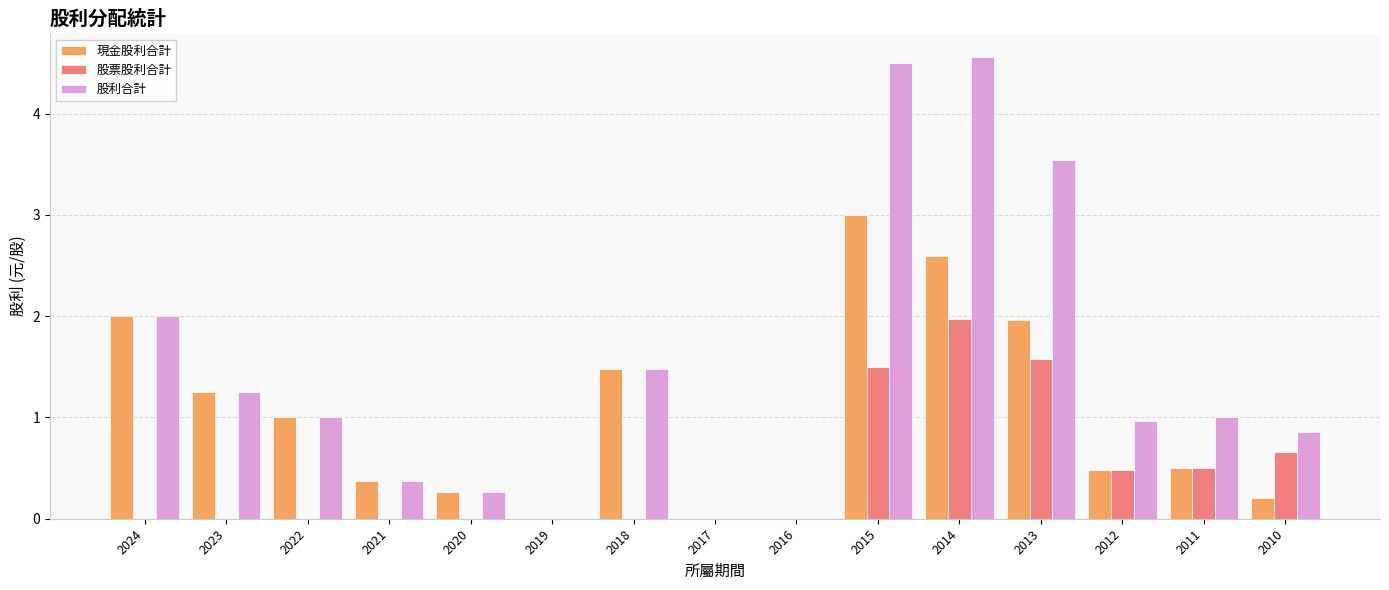

What is the total value across all series at 2024?

4.0